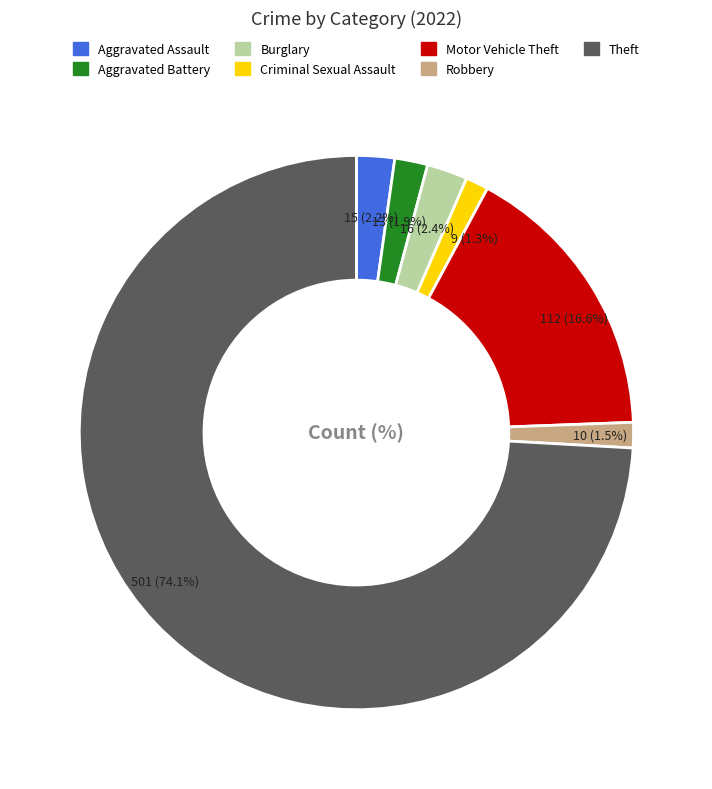

To the nearest percent, what is the difference between the largest and smallest slice percentages?

73%